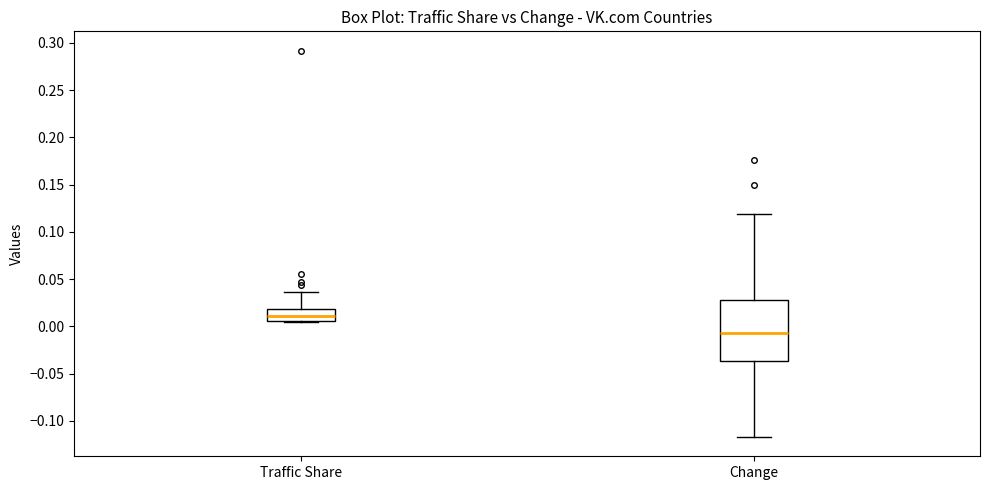

Reading left to right, read every box against the y-axis: the position of its median line, the range the box covers, and the ends of its whiskers. The values are not printed on the chart, so give them approximately, as read against the axis.

Traffic Share: median 0.010, box 0.005 to 0.020, whiskers 0.005 (just below the box's lower edge) to 0.035
Change: median -0.005, box -0.035 to 0.030, whiskers -0.115 to 0.120